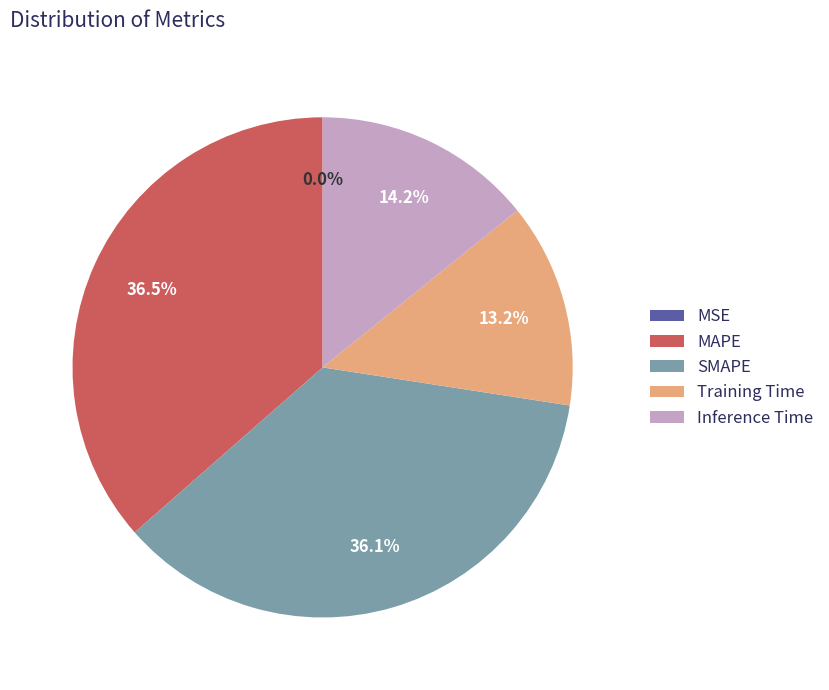

What portion of the pie excludes Inference Time?

85.8%